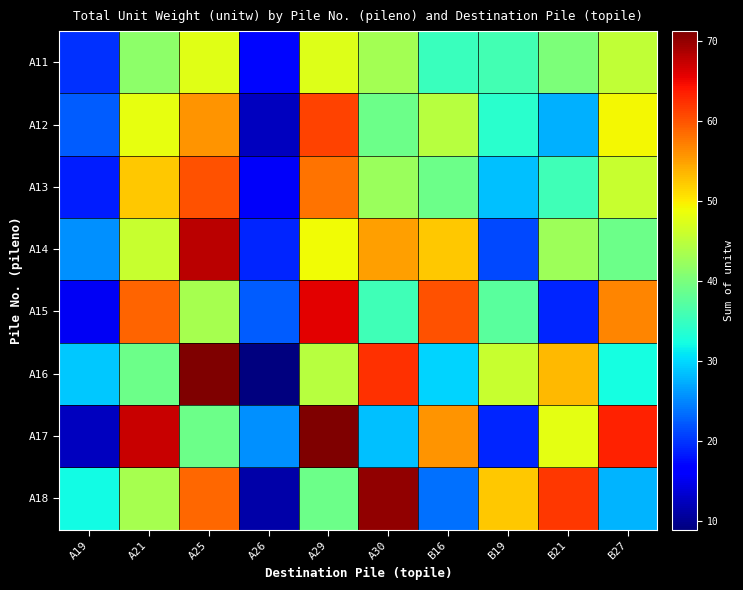

What is the spread (max minus min) of values at A30?

41.7